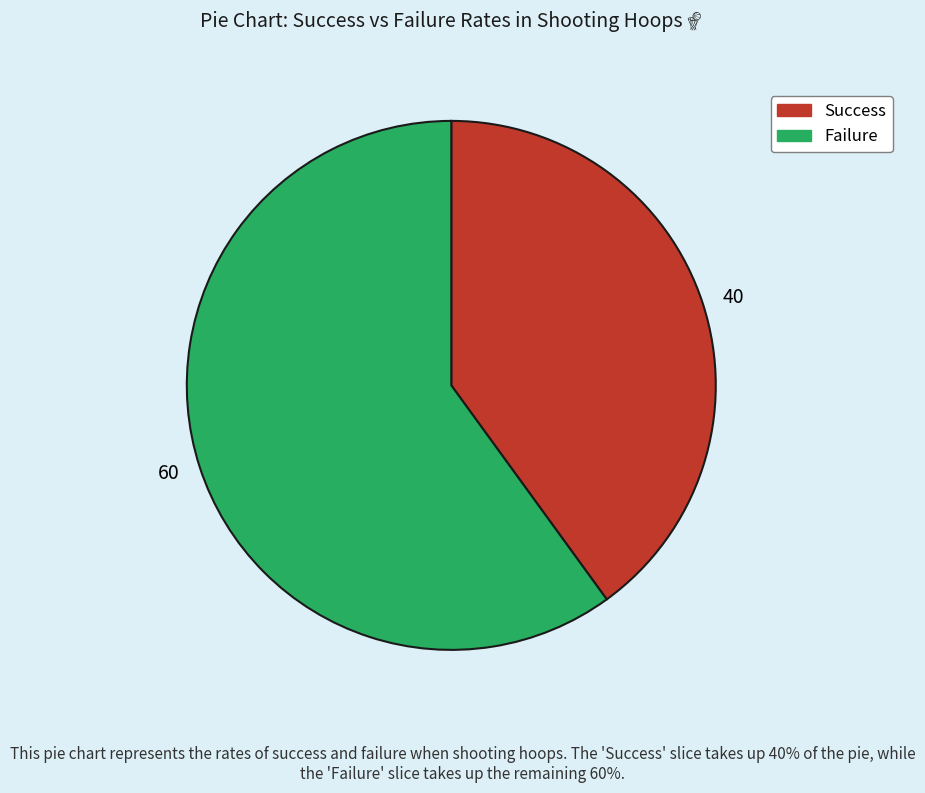

Is Failure the majority of the pie?

Yes